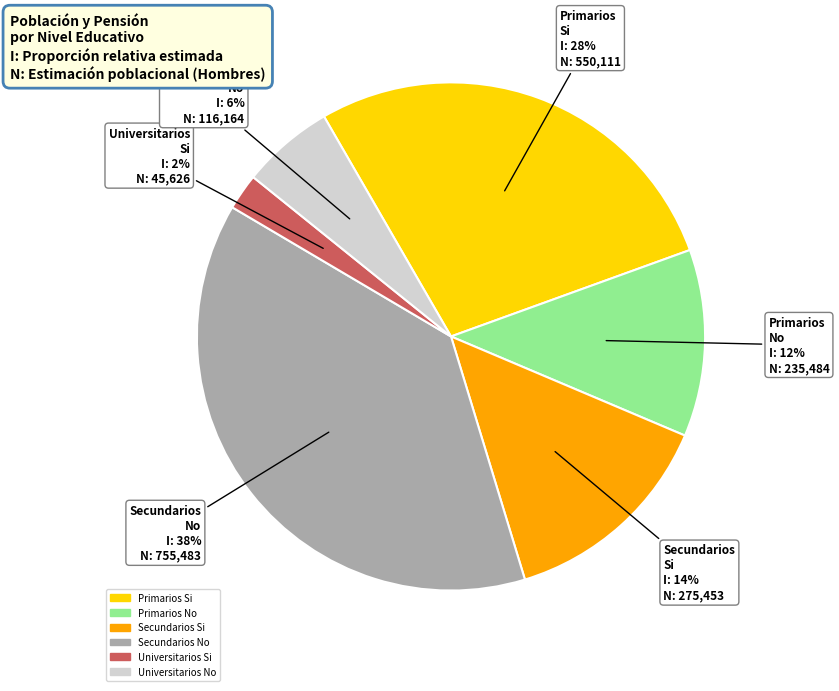

To the nearest percent, what portion does Universitarios No represent?

6%